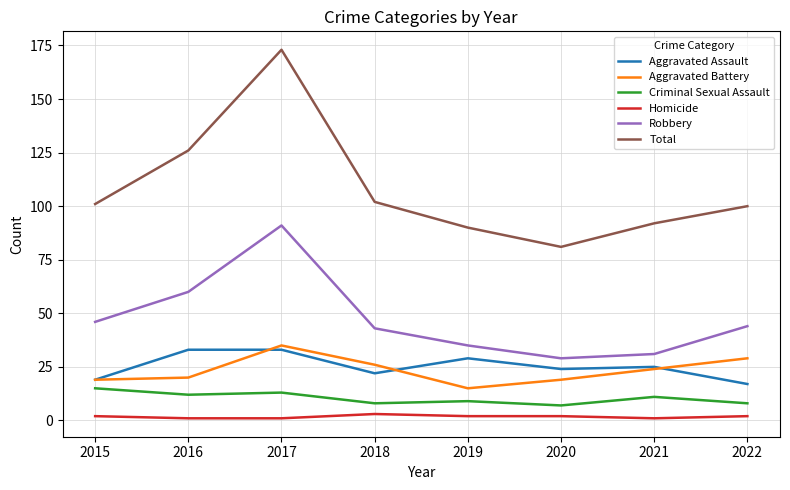

The value of Aggravated Assault at 2015 is 31. True or false?

False